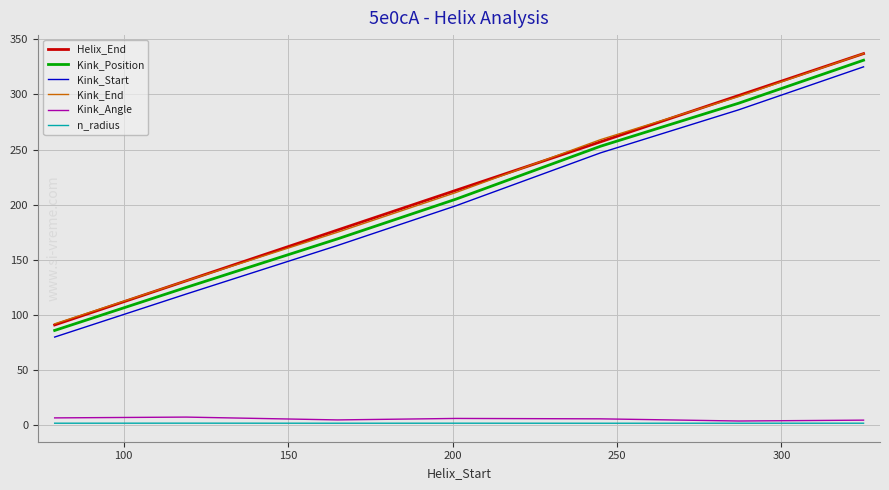

True or false: Kink_End and Kink_Start cross at least once.

False